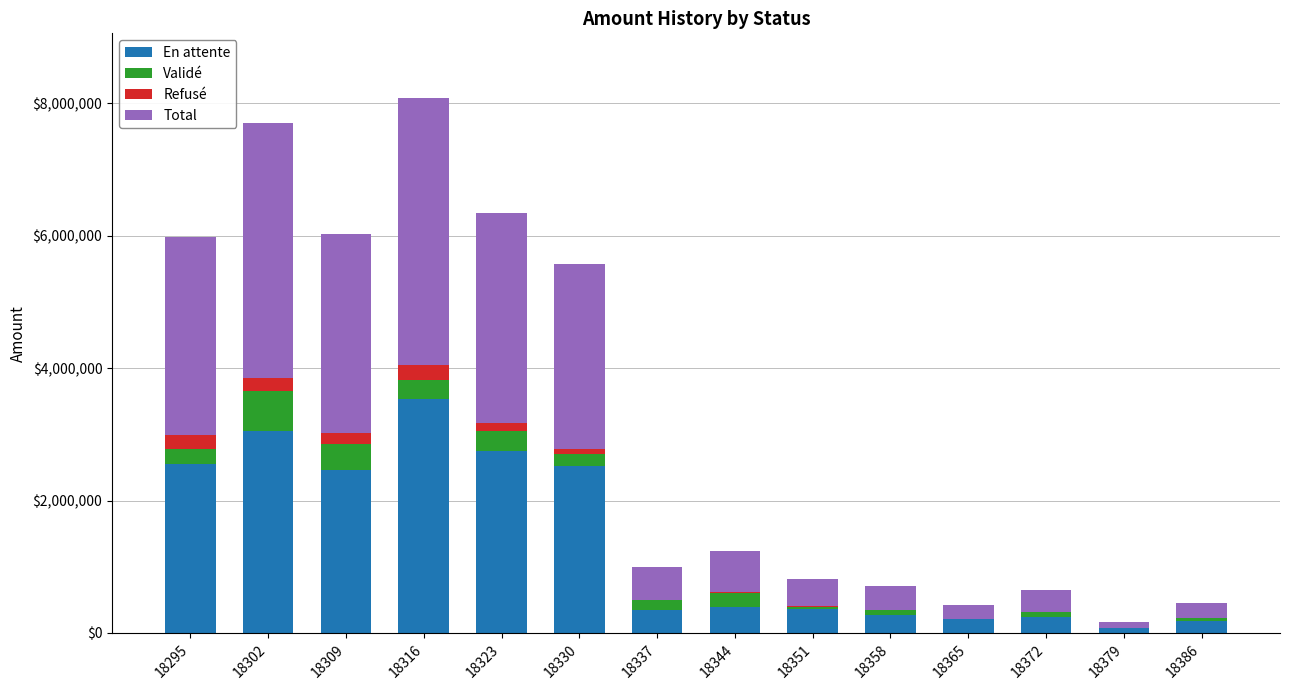

What is the total value across all series at 18295?

5978650.8